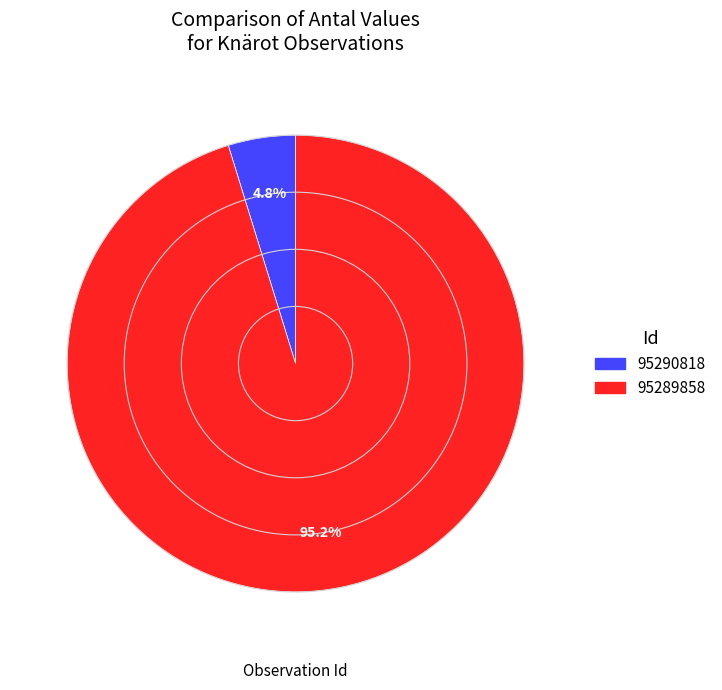

Which slice is the largest?

95289858